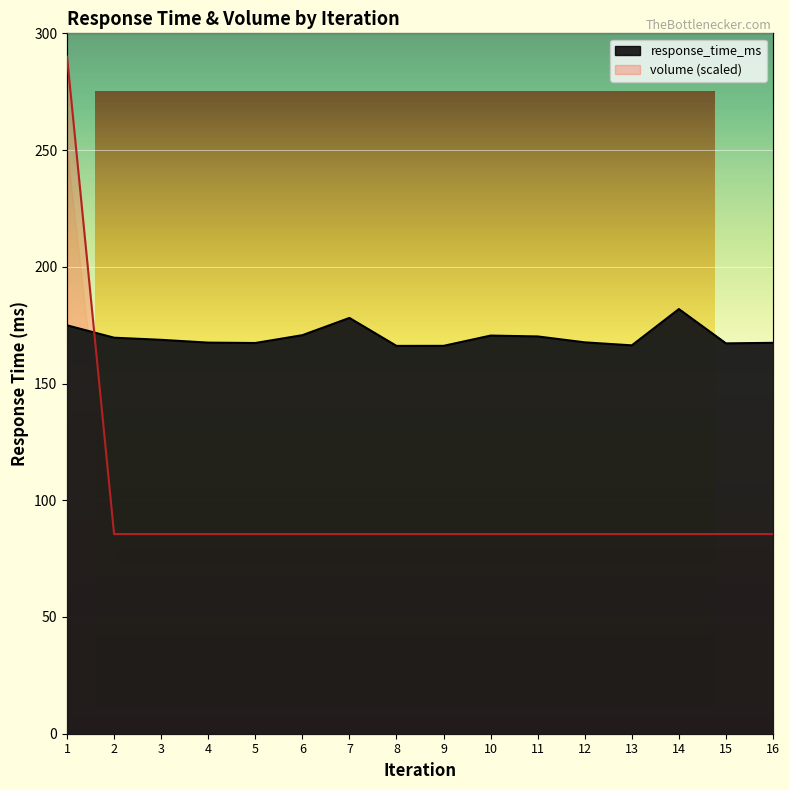

What is the total value across all series at 14?

267.4